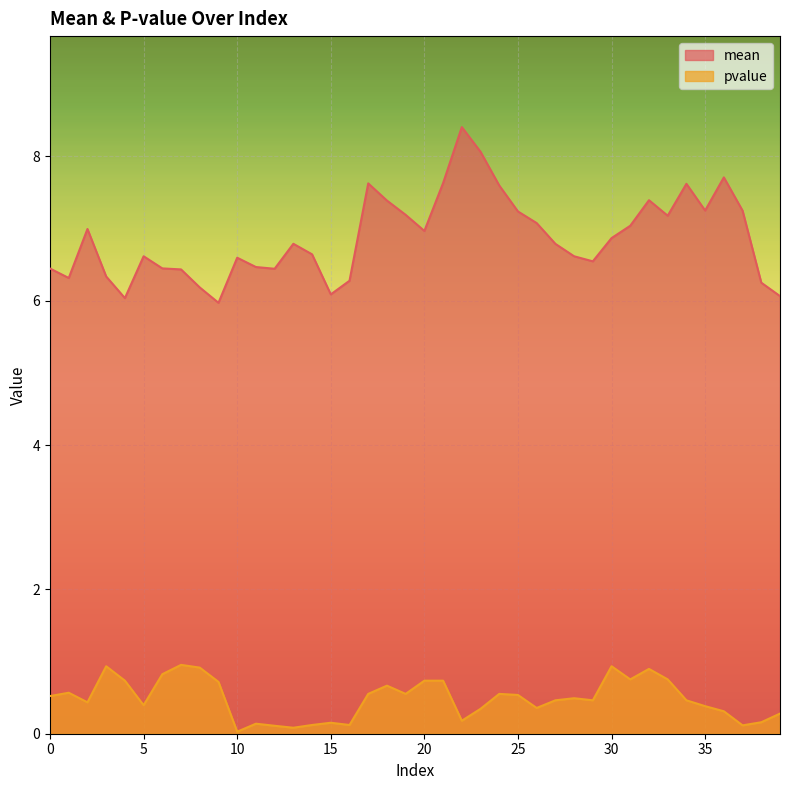

Which series changed the most between 23 and 30?

mean